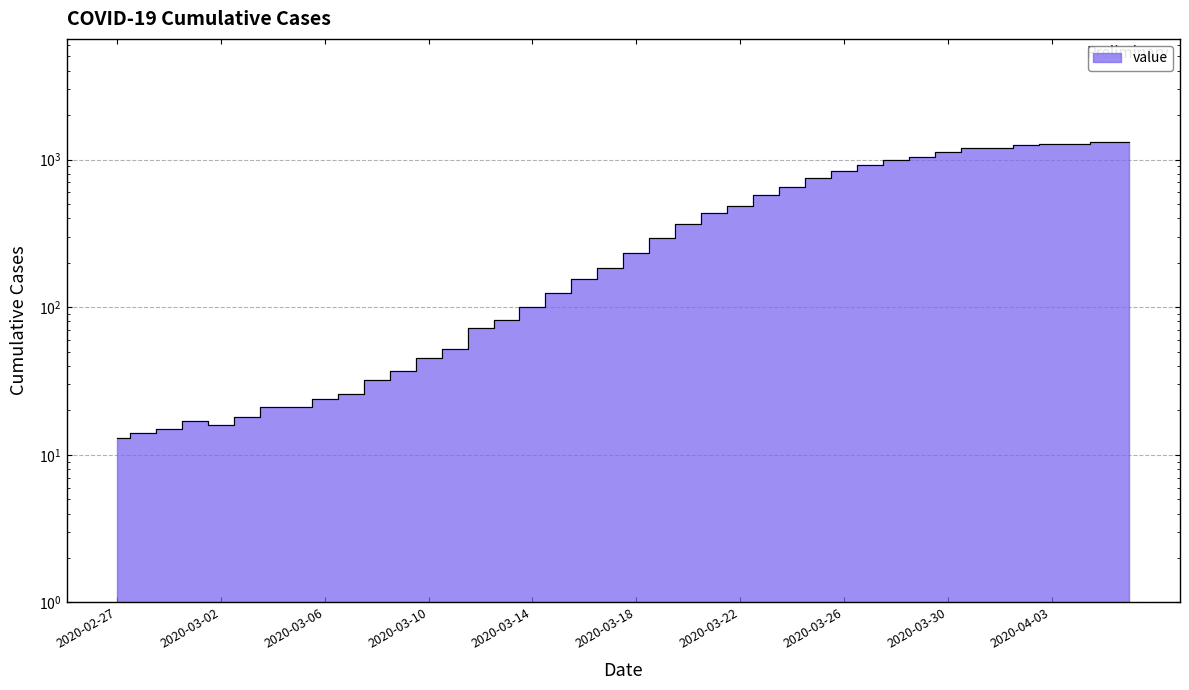

List the labels in order of value, smallest first.

2020-02-27, 2020-02-28, 2020-02-29, 2020-03-02, 2020-03-01, 2020-03-03, 2020-03-04, 2020-03-05, 2020-03-06, 2020-03-07, 2020-03-08, 2020-03-09, 2020-03-10, 2020-03-11, 2020-03-12, 2020-03-13, 2020-03-14, 2020-03-15, 2020-03-16, 2020-03-17, 2020-03-18, 2020-03-19, 2020-03-20, 2020-03-21, 2020-03-22, 2020-03-23, 2020-03-24, 2020-03-25, 2020-03-26, 2020-03-27, 2020-03-28, 2020-03-29, 2020-03-30, 2020-03-31, 2020-04-01, 2020-04-02, 2020-04-03, 2020-04-04, 2020-04-05, 2020-04-06